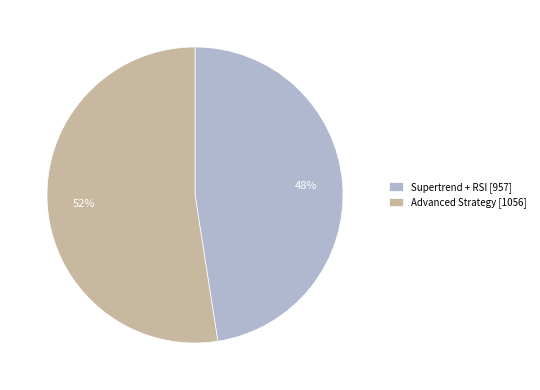

True or false: Supertrend + RSI accounts for 48% of the total.

True